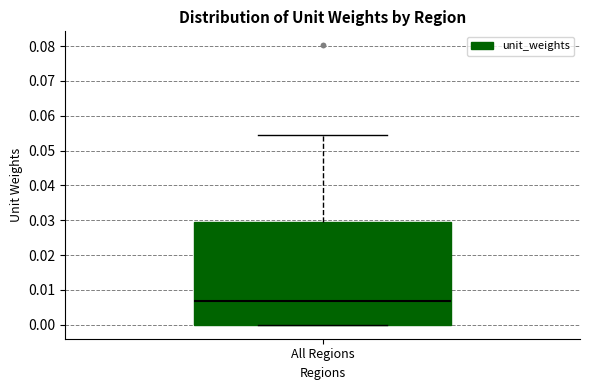

Read this box plot against the y-axis: the position of the median line, the range covered by the box, and the ends of both whiskers. The values are not printed on the chart, so give them approximately, as read against the axis.

median 0.007, box 0.000 to 0.029, whiskers 0.000 to 0.055